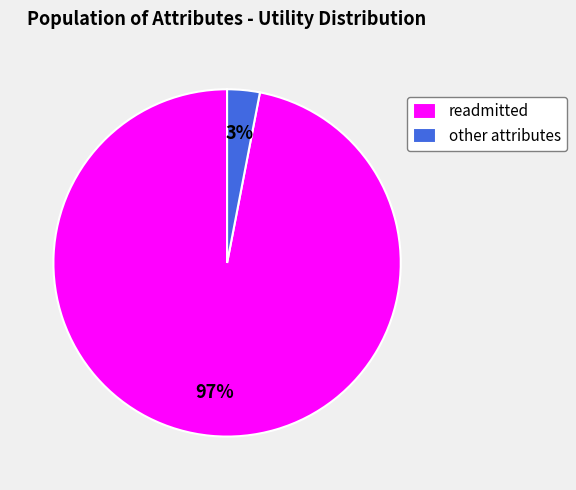

Do other attributes and readmitted together represent more than half of the pie?

Yes